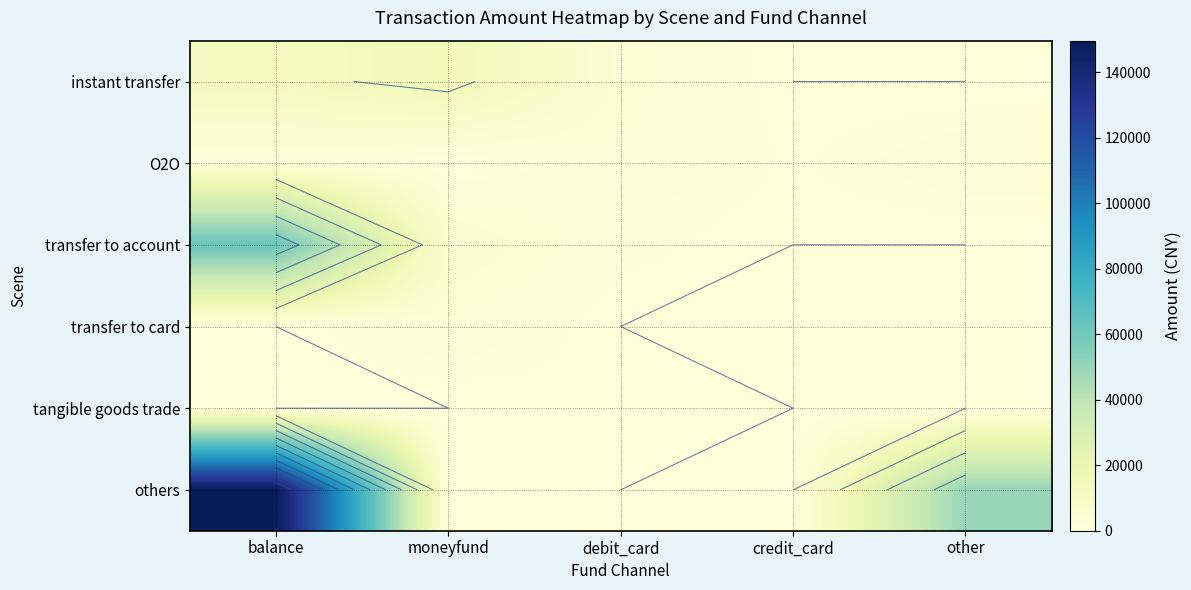

The transfer to card series shows 0.0 at other. True or false?

True